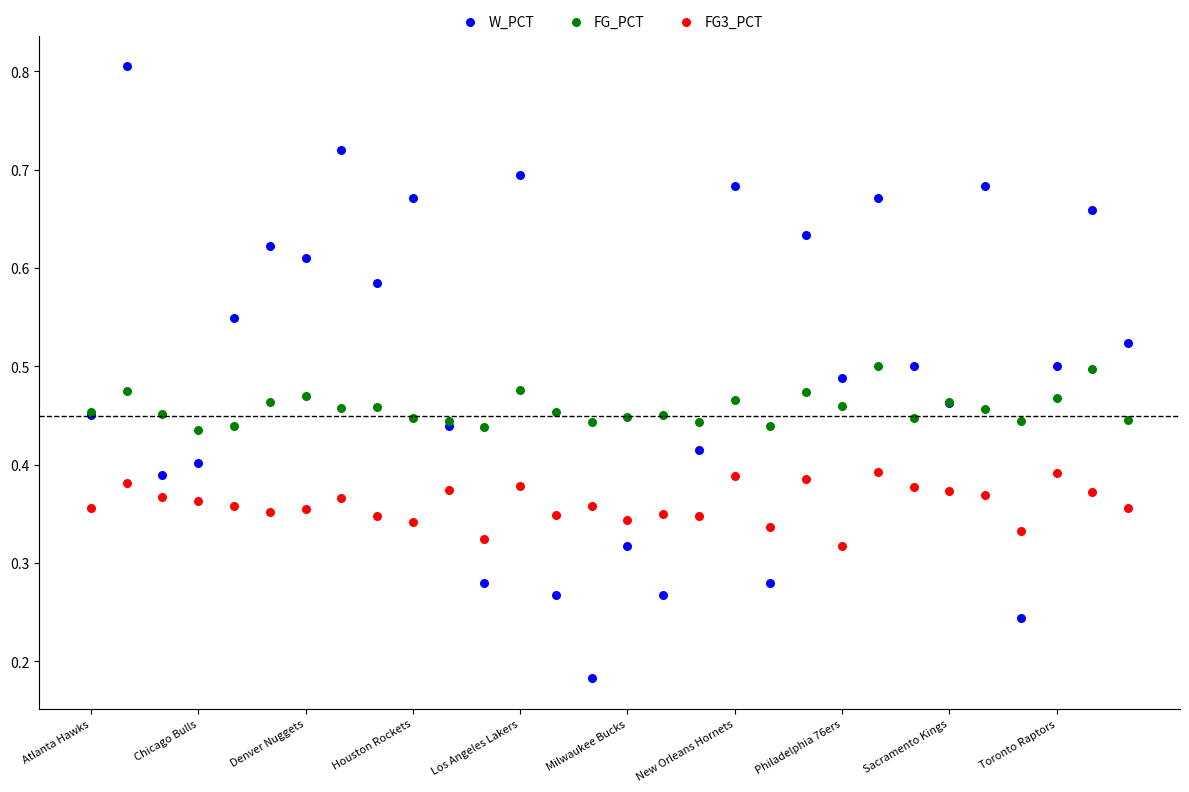

Which series reaches the minimum Y coordinate?

W_PCT